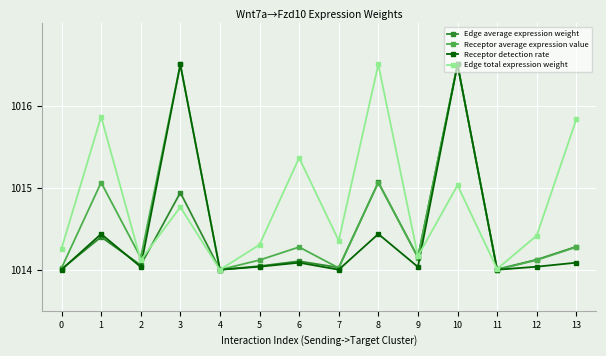

At which category does Receptor detection rate reach its first local peak?

1